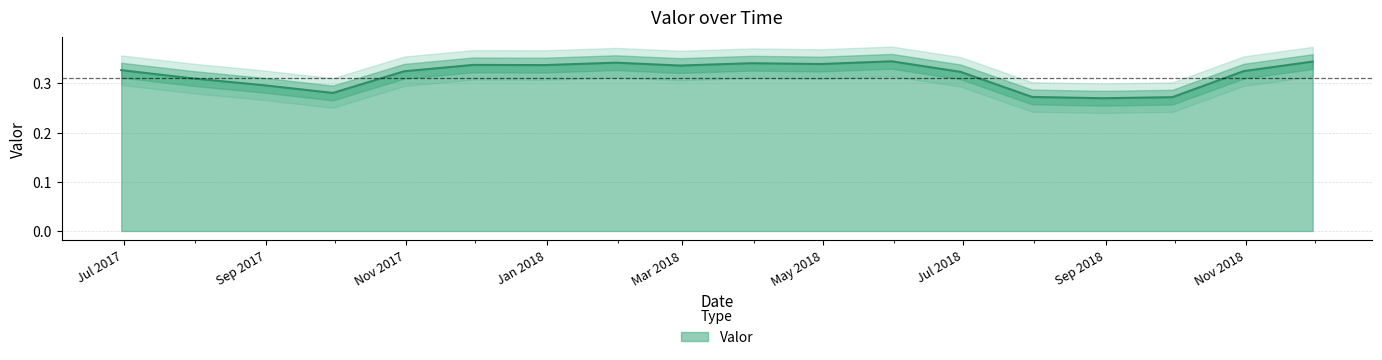

Rank the categories by value from highest to lowest.

2018-05-31, 2018-11-30, 2018-01-31, 2018-03-31, 2018-04-30, 2017-11-30, 2017-12-31, 2018-02-28, 2017-06-30, 2018-10-31, 2017-10-31, 2018-06-30, 2017-07-31, 2017-08-31, 2017-09-30, 2018-07-31, 2018-09-30, 2018-08-31